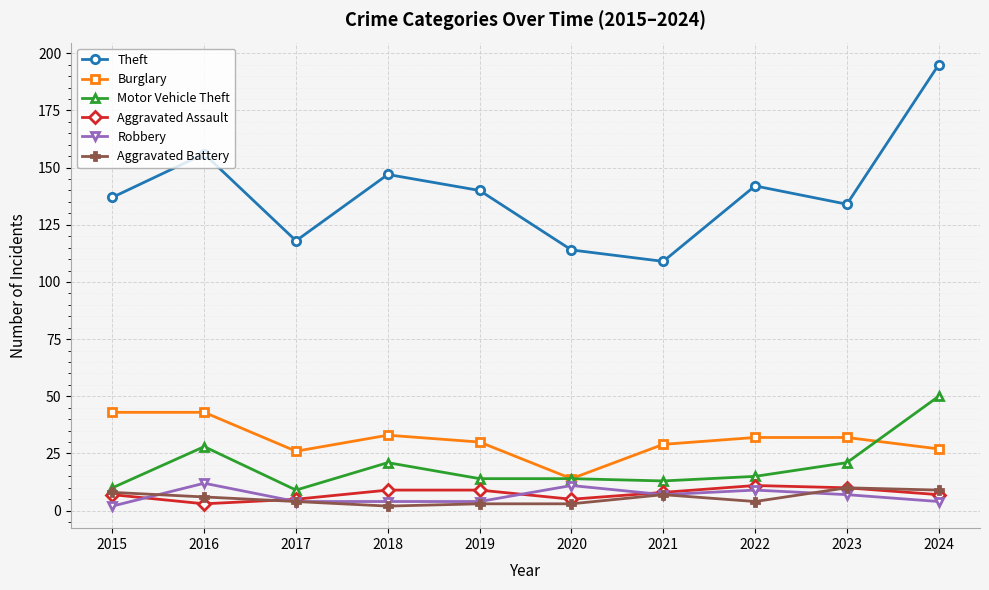

Reading right to left, what are all the values shown in this chart?

Theft: 195	134	142	109	114	140	147	118	156	137
Burglary: 27	32	32	29	14	30	33	26	43	43
Motor Vehicle Theft: 50	21	15	13	14	14	21	9	28	10
Aggravated Assault: 7	10	11	8	5	9	9	5	3	7
Robbery: 4	7	9	7	11	4	4	4	12	2
Aggravated Battery: 9	10	4	7	3	3	2	4	6	8